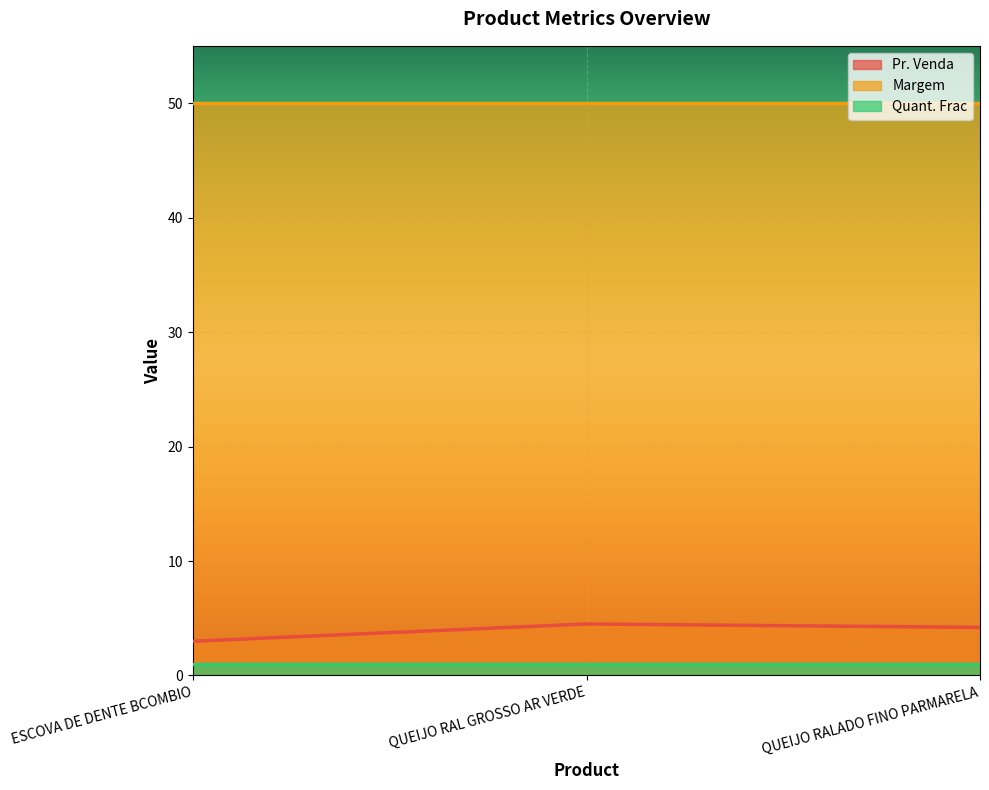

Where is Pr. Venda nearest to the value 3?

ESCOVA DE DENTE BCOMBIO